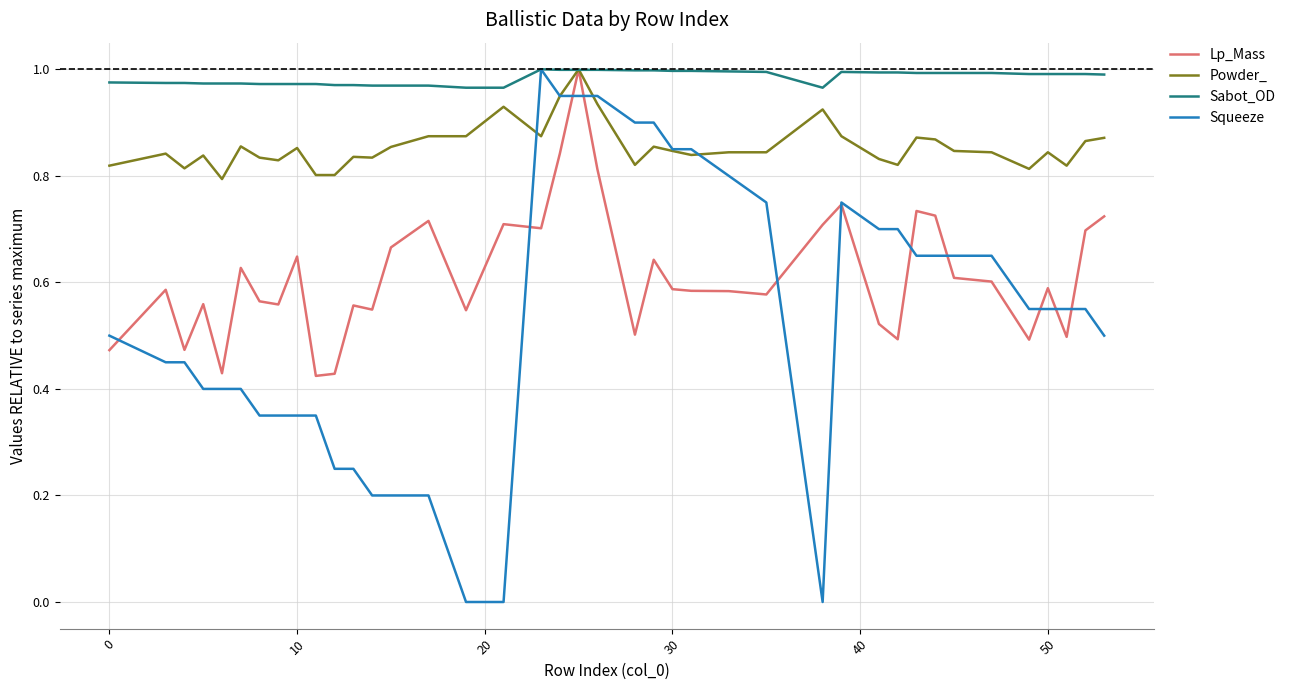

List the series in order of their overall mean, lowest first.

Squeeze, Lp_Mass, Powder_, Sabot_OD